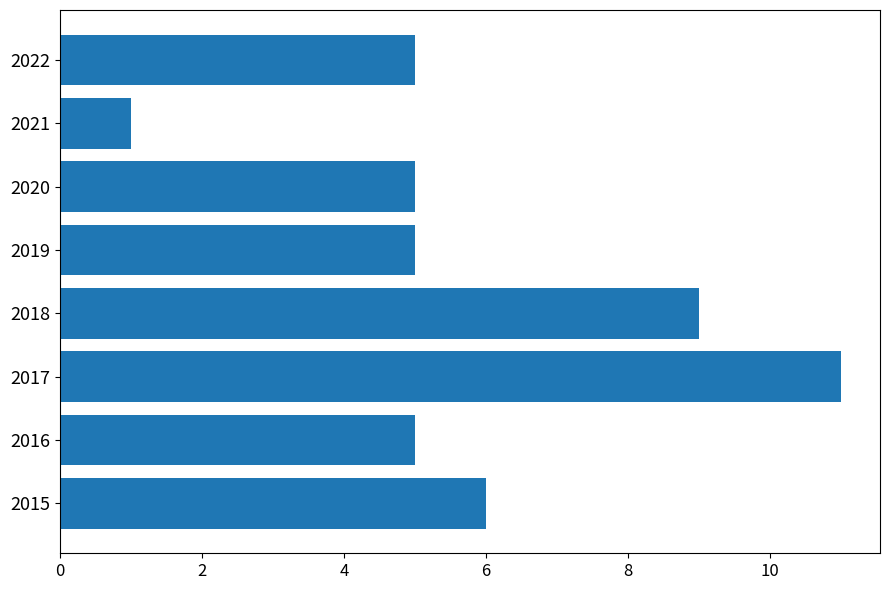

Does the chart contain any negative values?

No